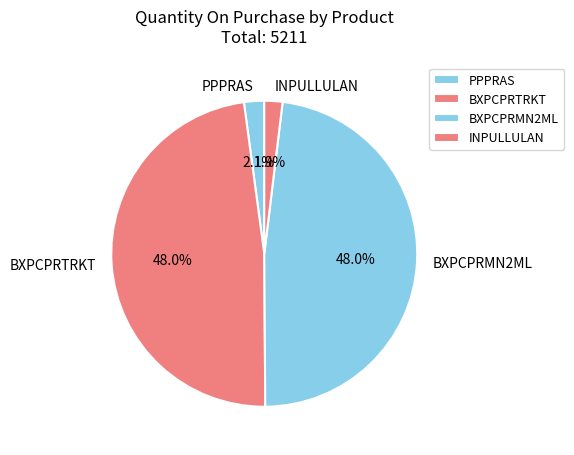

Is there a majority slice in this chart?

No